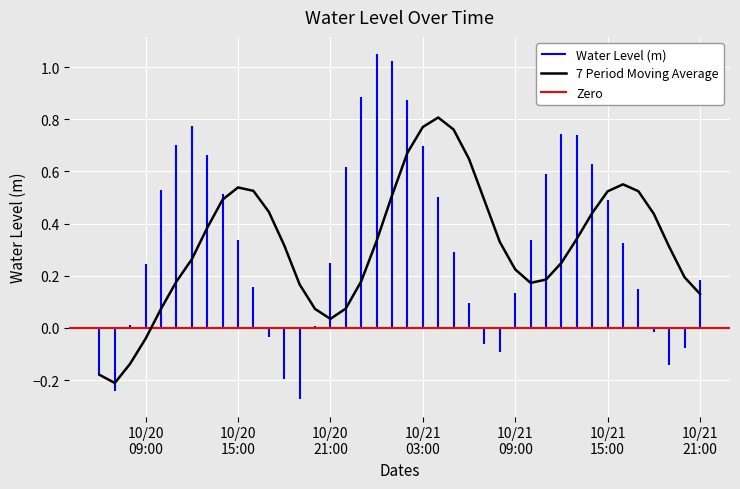

How many points are higher than both their immediate neighbors (excluding endpoints)?

3